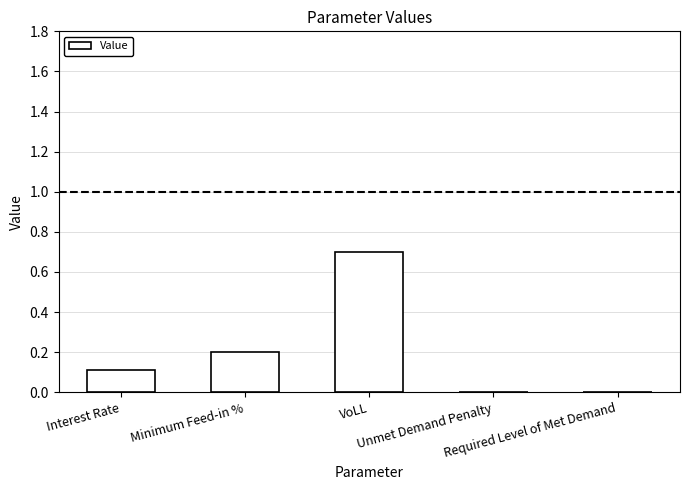

What is the greatest value displayed?

0.7